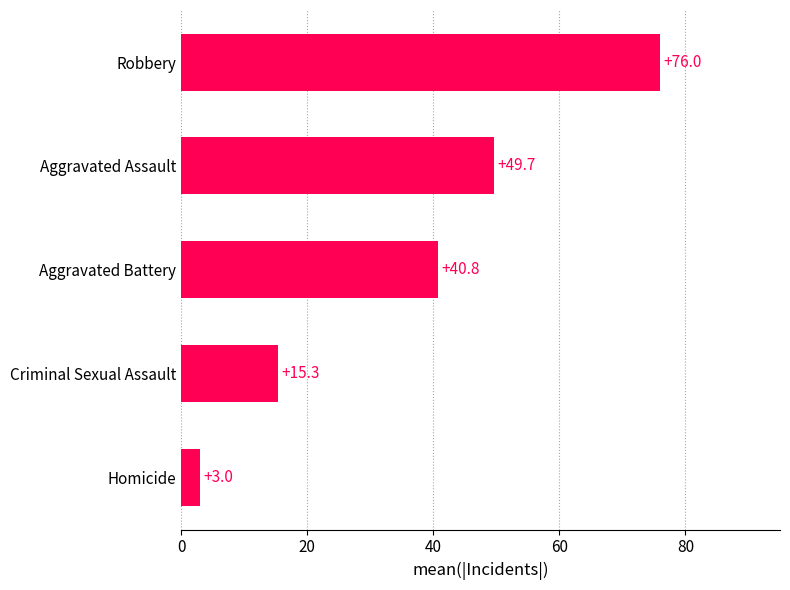

Rank the categories by value from highest to lowest.

Robbery, Aggravated Assault, Aggravated Battery, Criminal Sexual Assault, Homicide